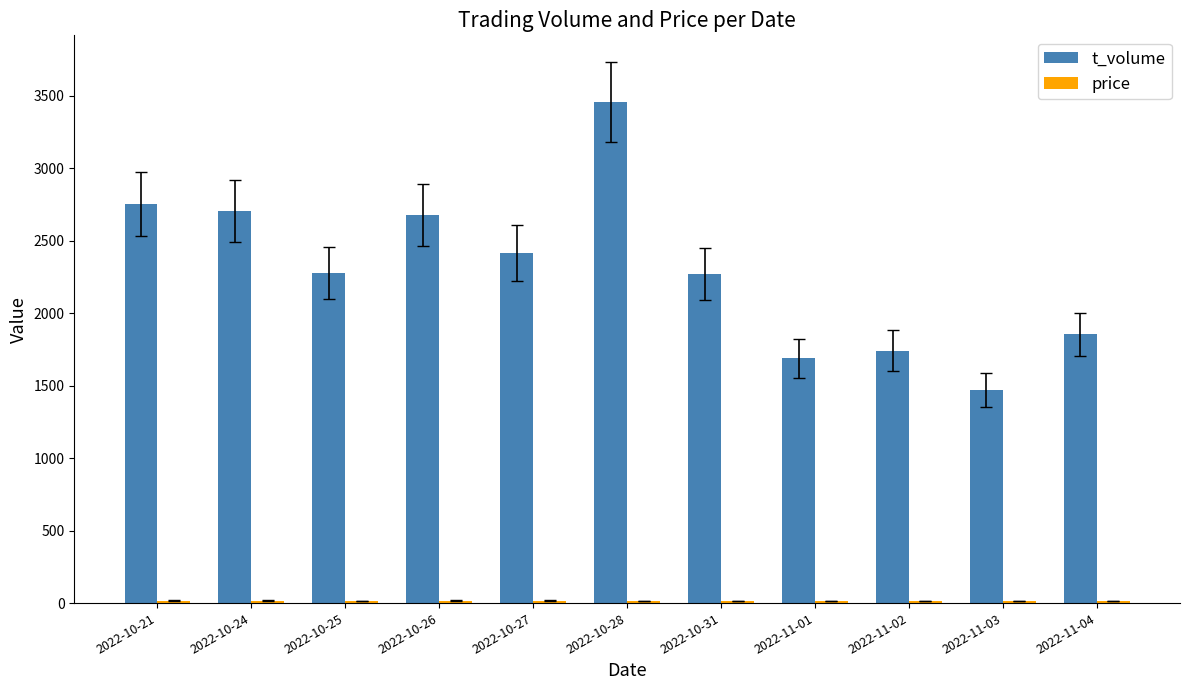

At which category is the sum across all series the highest?

2022-10-28